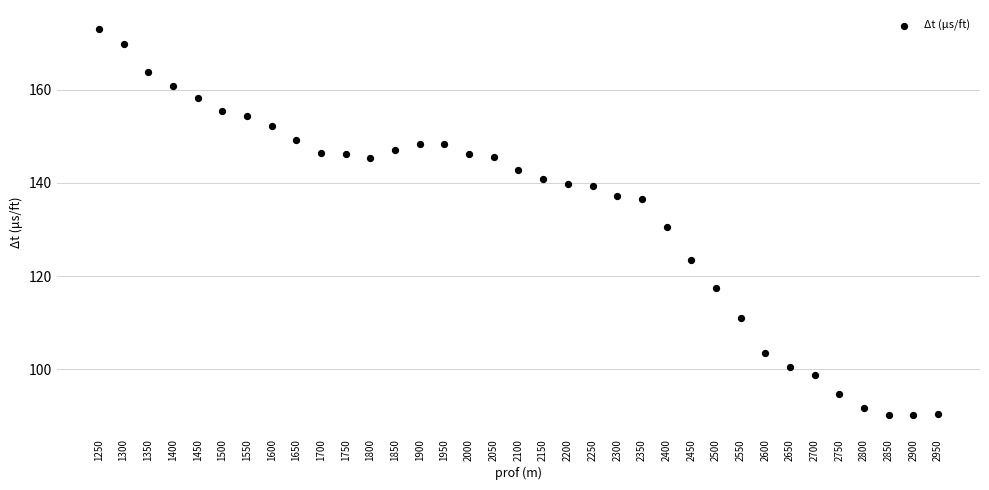

What is the range of Y values (max minus min)?

82.8